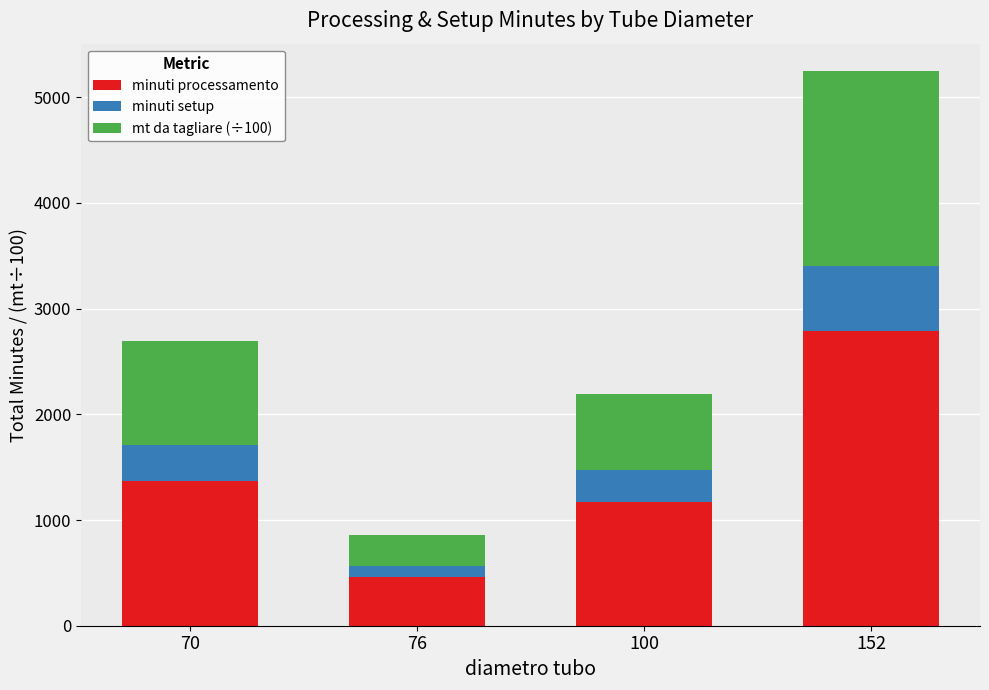

What is the difference between the maximum and minimum values in the minuti processamento series?

2326.3